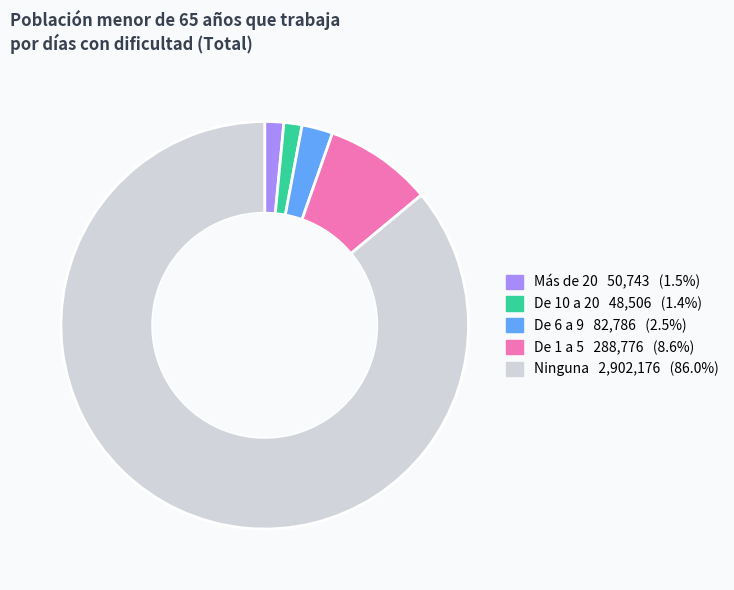

Which has a higher value, Más de 20 or De 1 a 5?

De 1 a 5